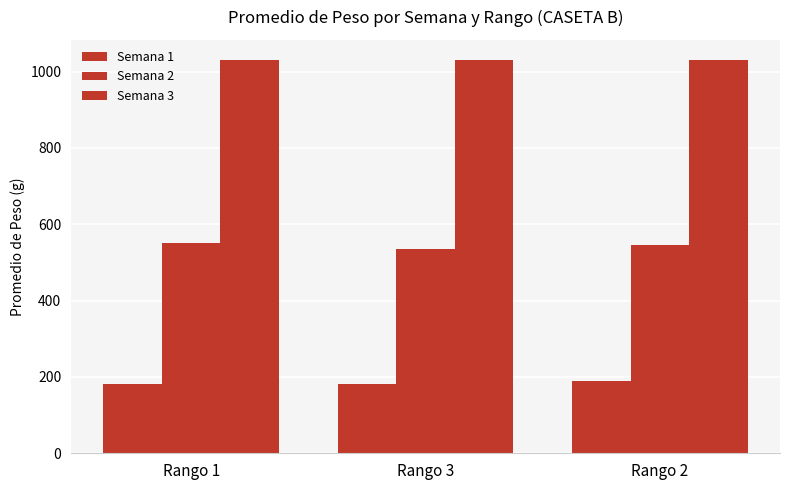

Reading left to right, what are all the values shown in this chart?

Semana 1: 181.8	181.0	188.7
Semana 2: 550.1	536.3	546.7
Semana 3: 1031.3	1031.3	1031.3